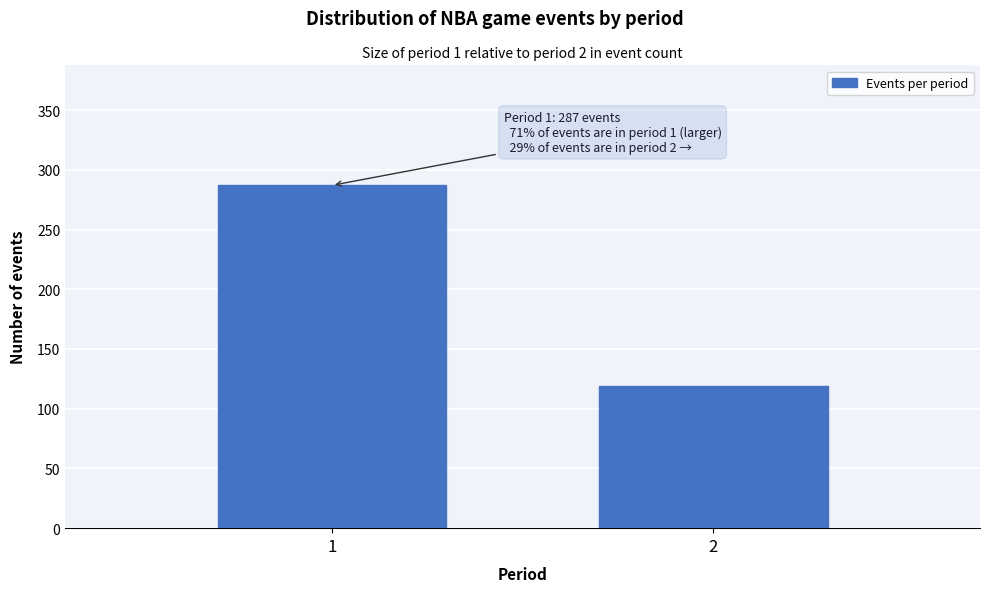

Reading right to left, extract all data points from this chart.

2=119	1=287